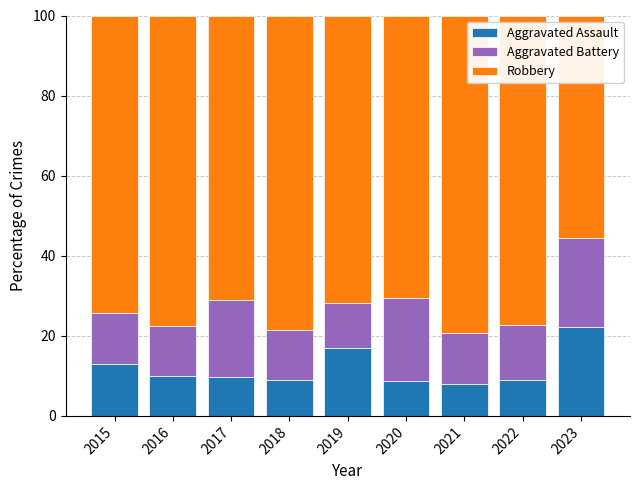

What is the total value across all series at 2017?

100.0